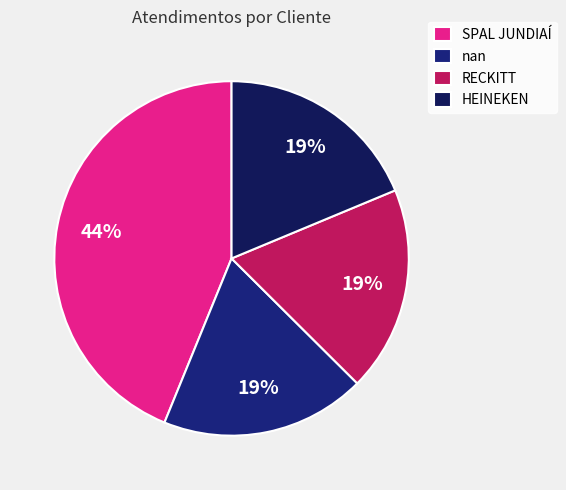

What is the ratio of the value at HEINEKEN to the value at SPAL JUNDIAÍ?

0.4